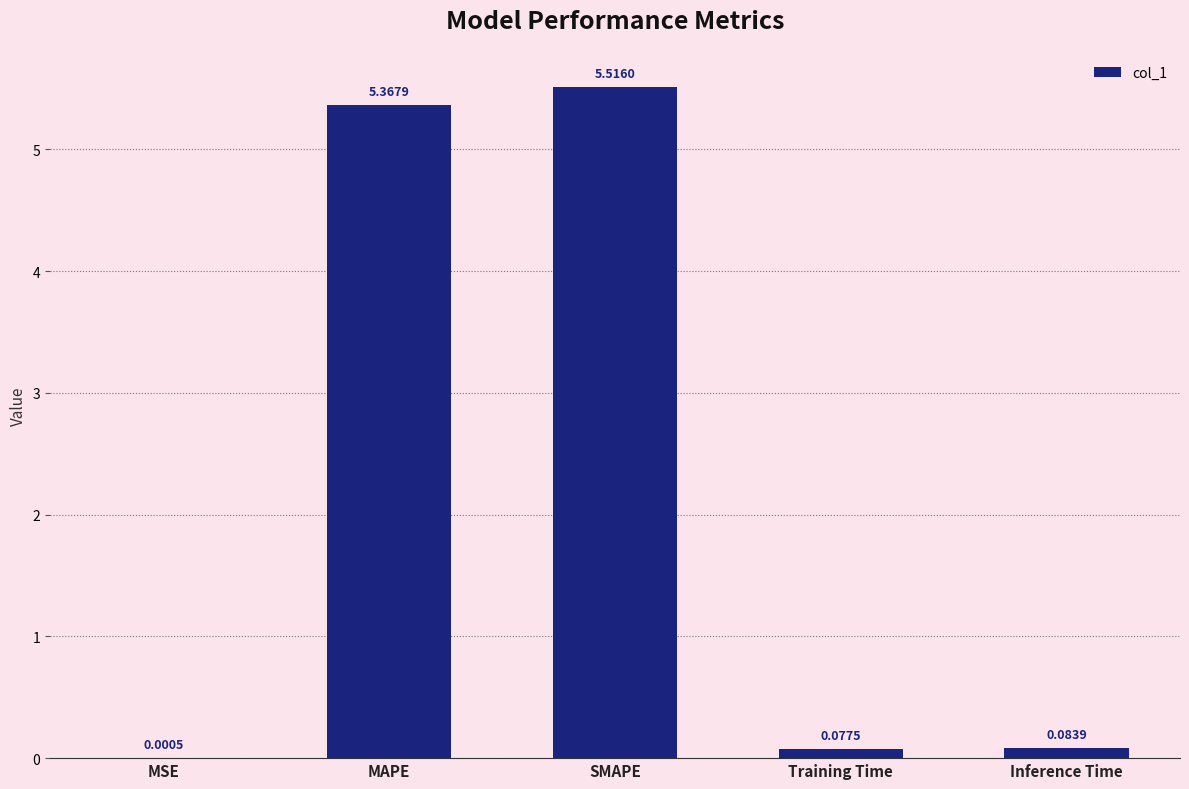

What is the difference between the values at Training Time and MAPE?

5.3